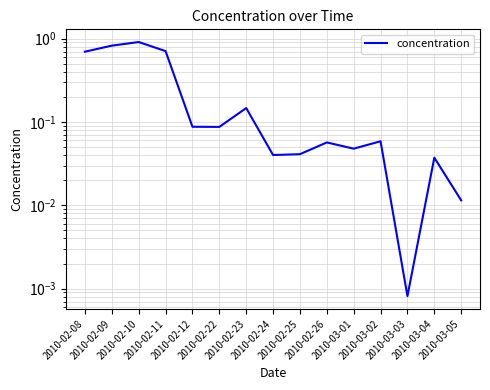

True or false: the data has more than 1 interior local peaks.

True